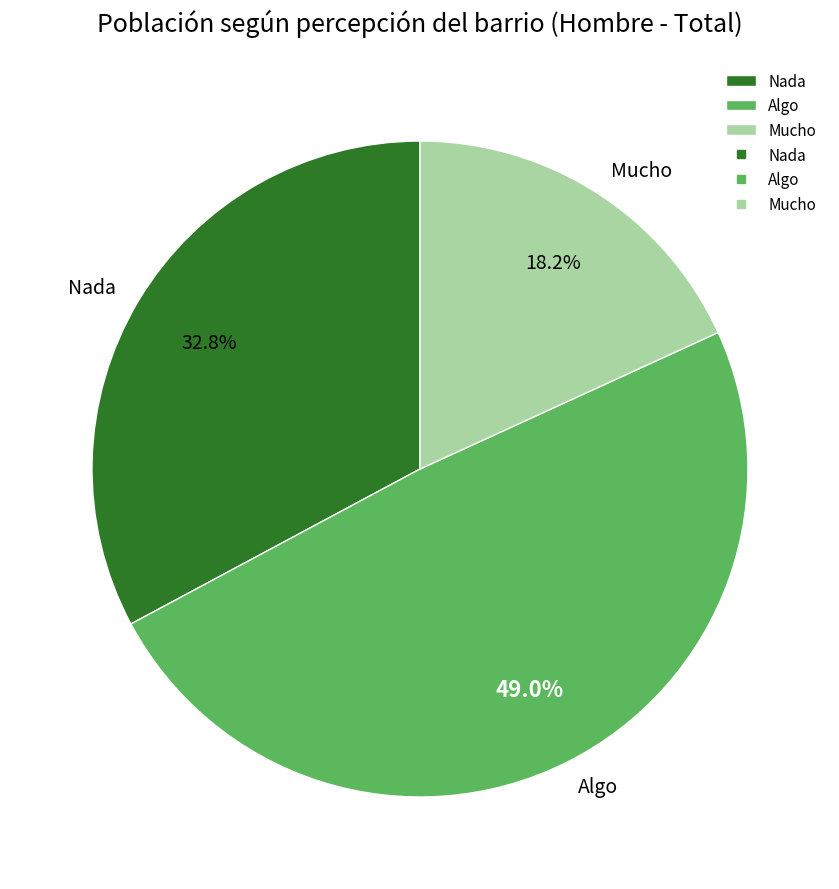

Is the sum of Mucho and Nada greater than half?

Yes